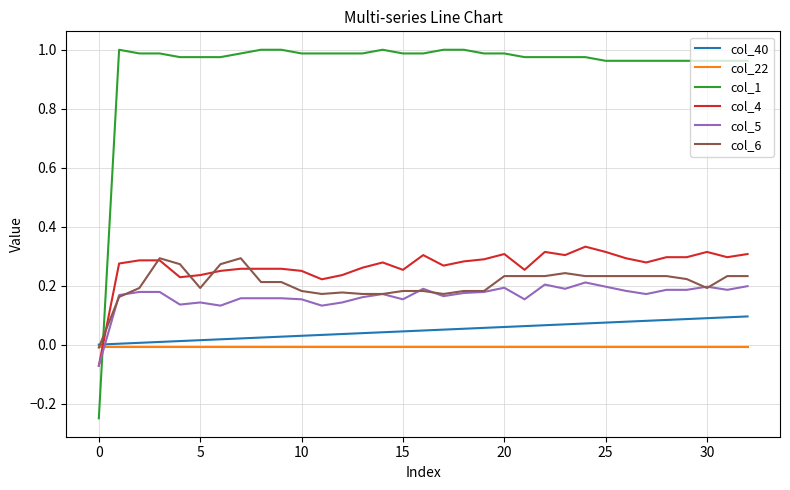

True or false: col_1 and col_22 cross at least once.

True